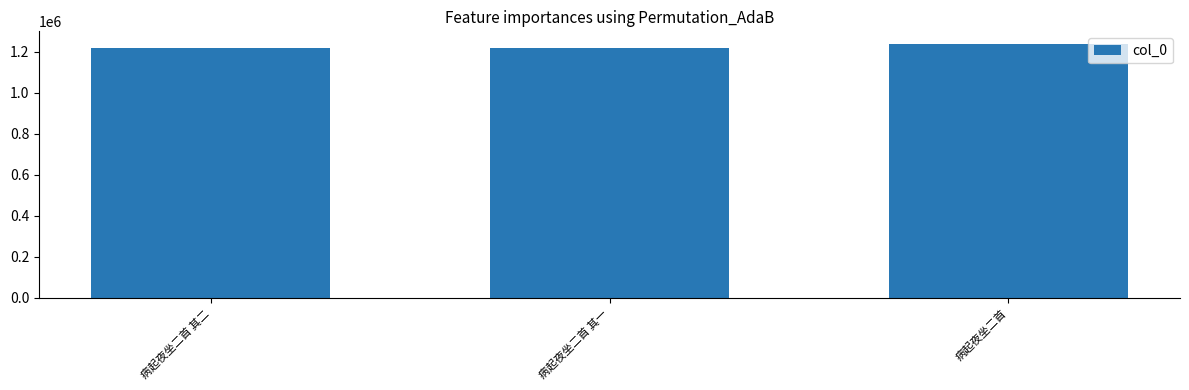

How many values are below 1217853?

1